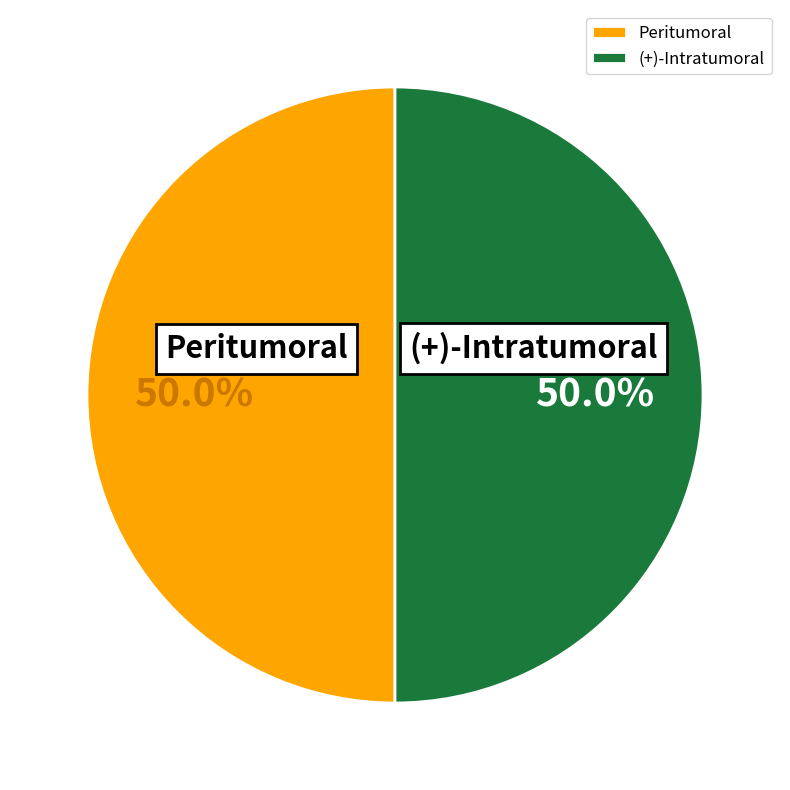

Is it true that (+)-Intratumoral is 57% of the pie?

False